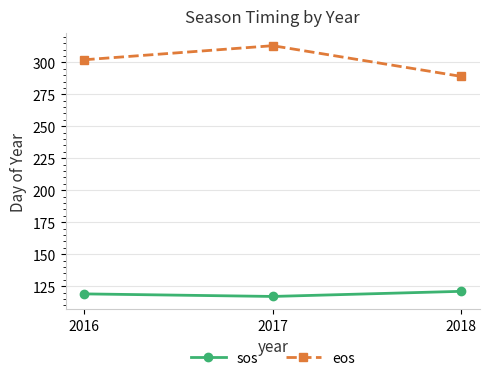

How many eos values are between 289 and 313?

3